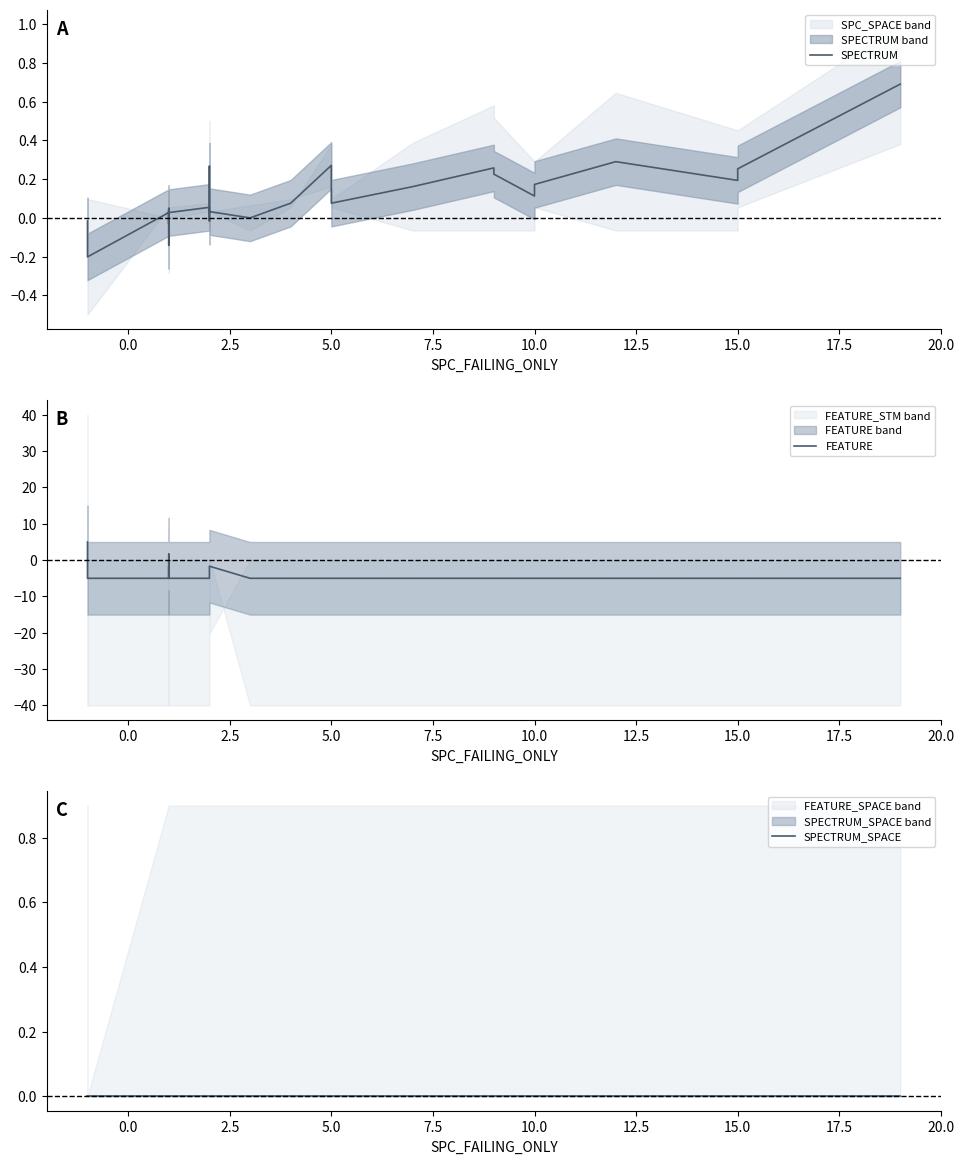

The value of SPECTRUM at 31 is 0.2. True or false?

False